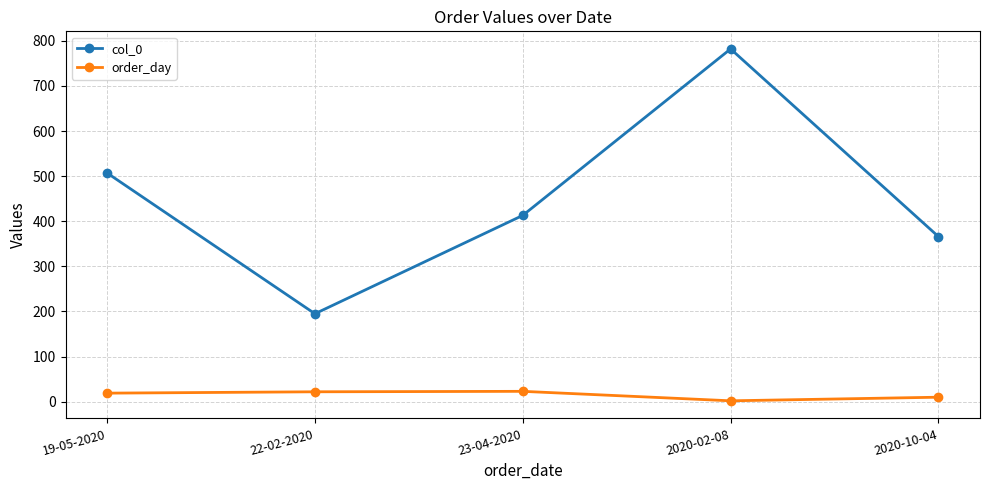

True or false: col_0 and order_day intersect in this chart.

False